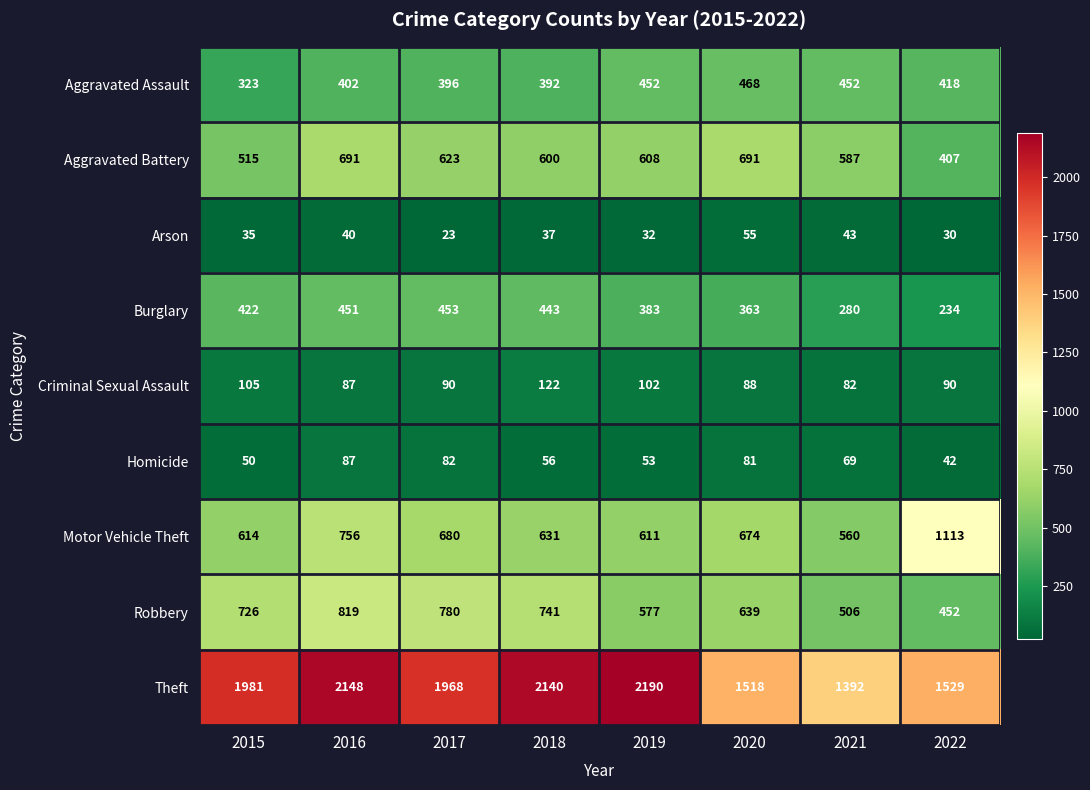

What is the maximum value shown in the chart?

2190